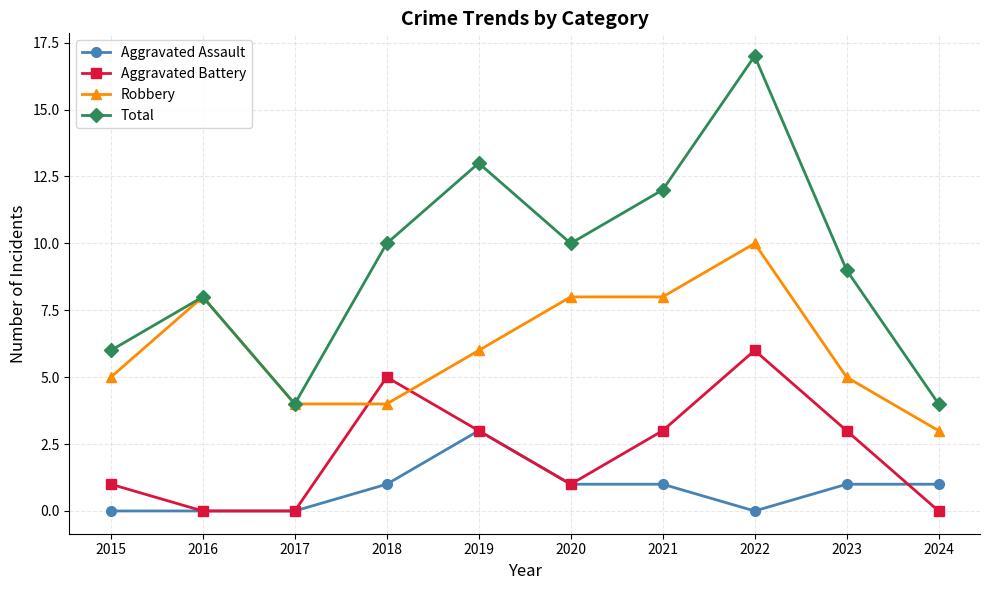

Reading left to right, what are all the values shown in this chart?

Aggravated Assault: 2015=0	2016=0	2017=0	2018=1	2019=3	2020=1	2021=1	2022=0	2023=1	2024=1
Aggravated Battery: 2015=1	2016=0	2017=0	2018=5	2019=3	2020=1	2021=3	2022=6	2023=3	2024=0
Robbery: 2015=5	2016=8	2017=4	2018=4	2019=6	2020=8	2021=8	2022=10	2023=5	2024=3
Total: 2015=6	2016=8	2017=4	2018=10	2019=13	2020=10	2021=12	2022=17	2023=9	2024=4